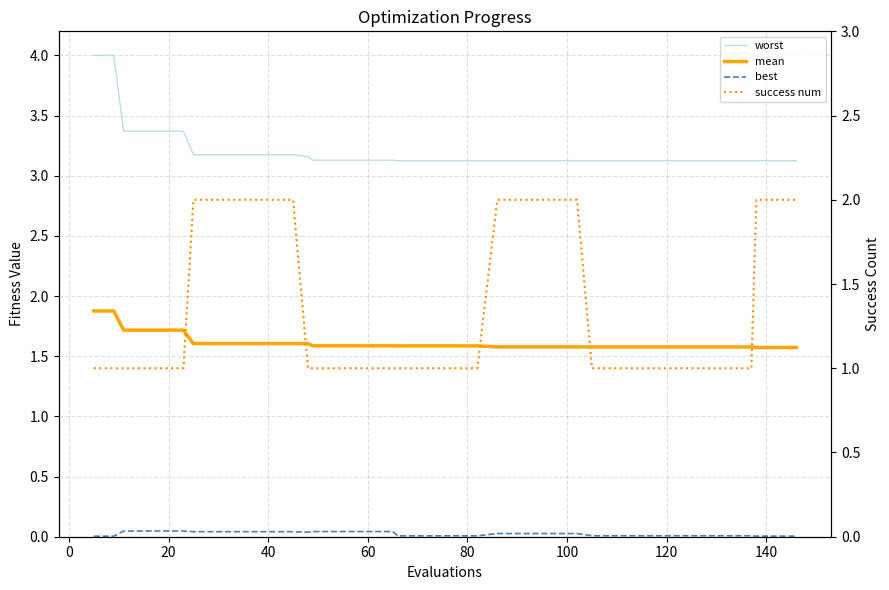

True or false: best and success num cross at least once.

False